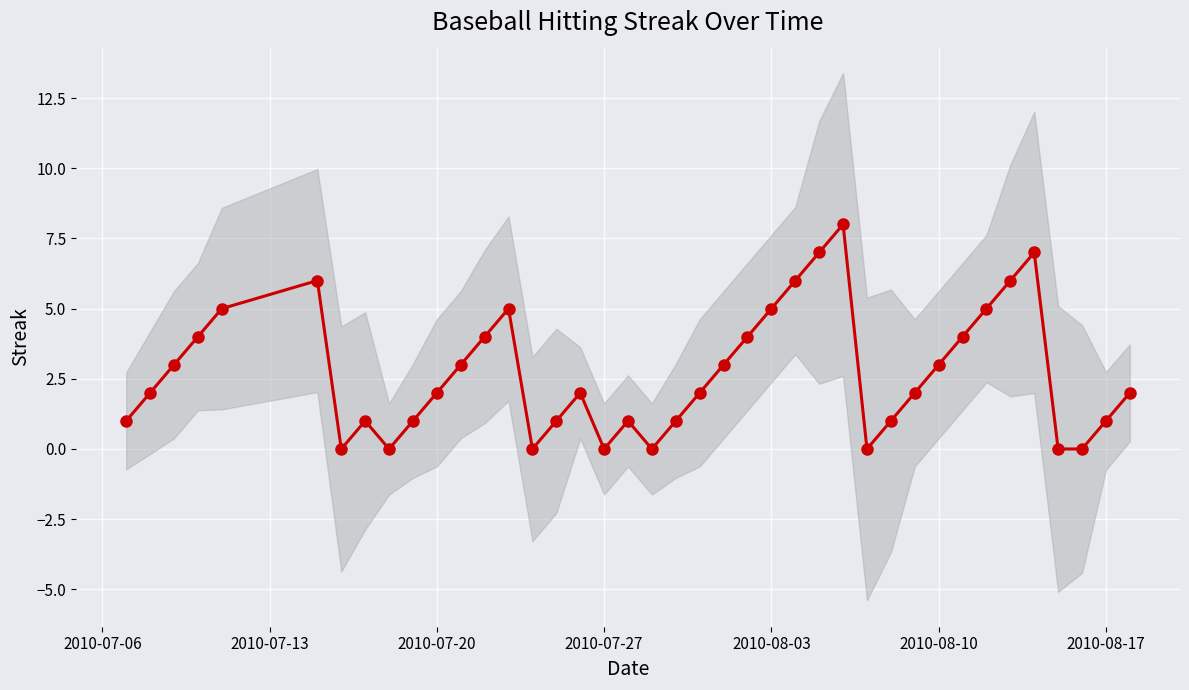

True or false: there are more than 1 points higher than both neighbors.

True